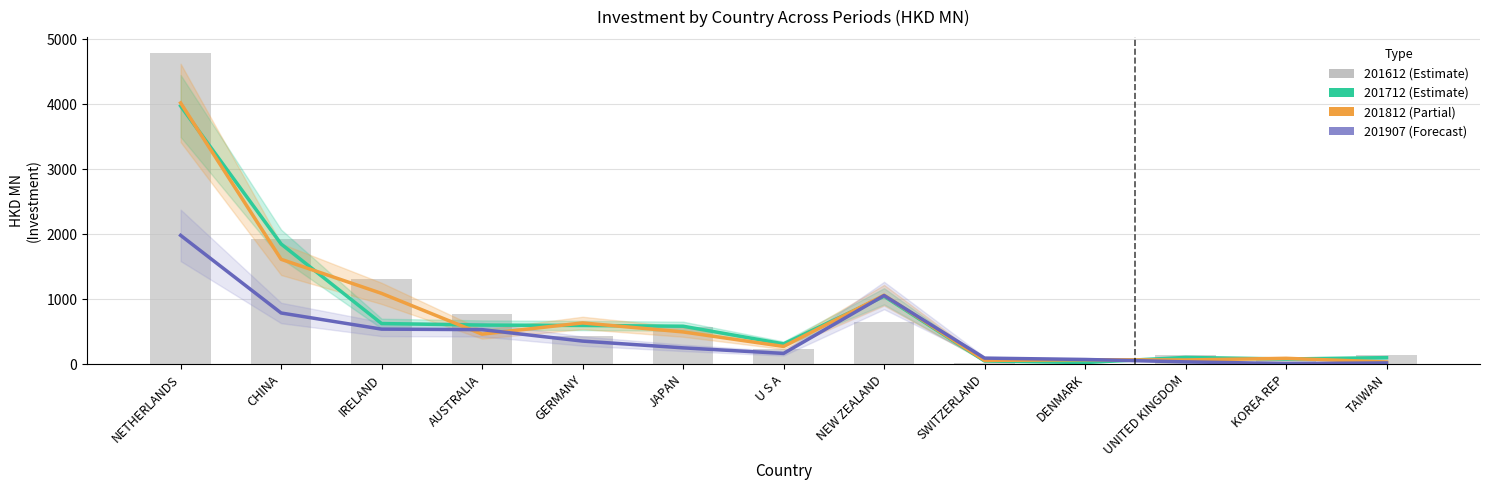

What is the sum of all 201612 values?

11085.5